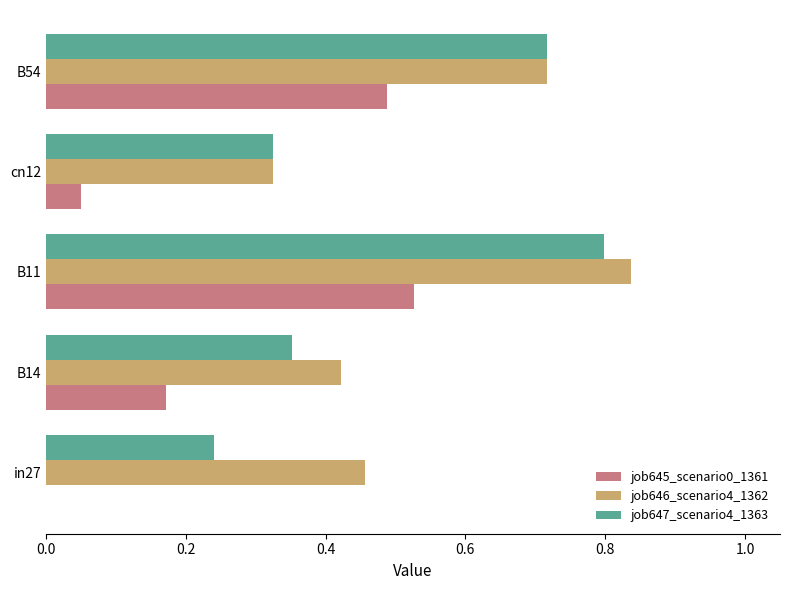

True or false: job646_scenario4_1362 has a value of 0.1 at cn12.

False